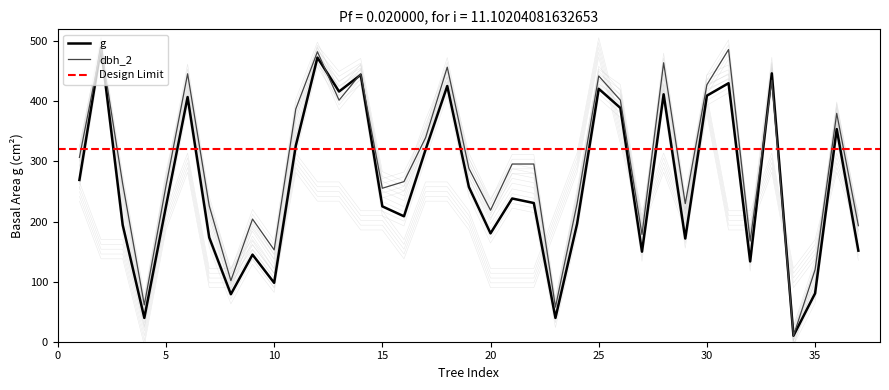

At which category does h reach its first local valley?

4